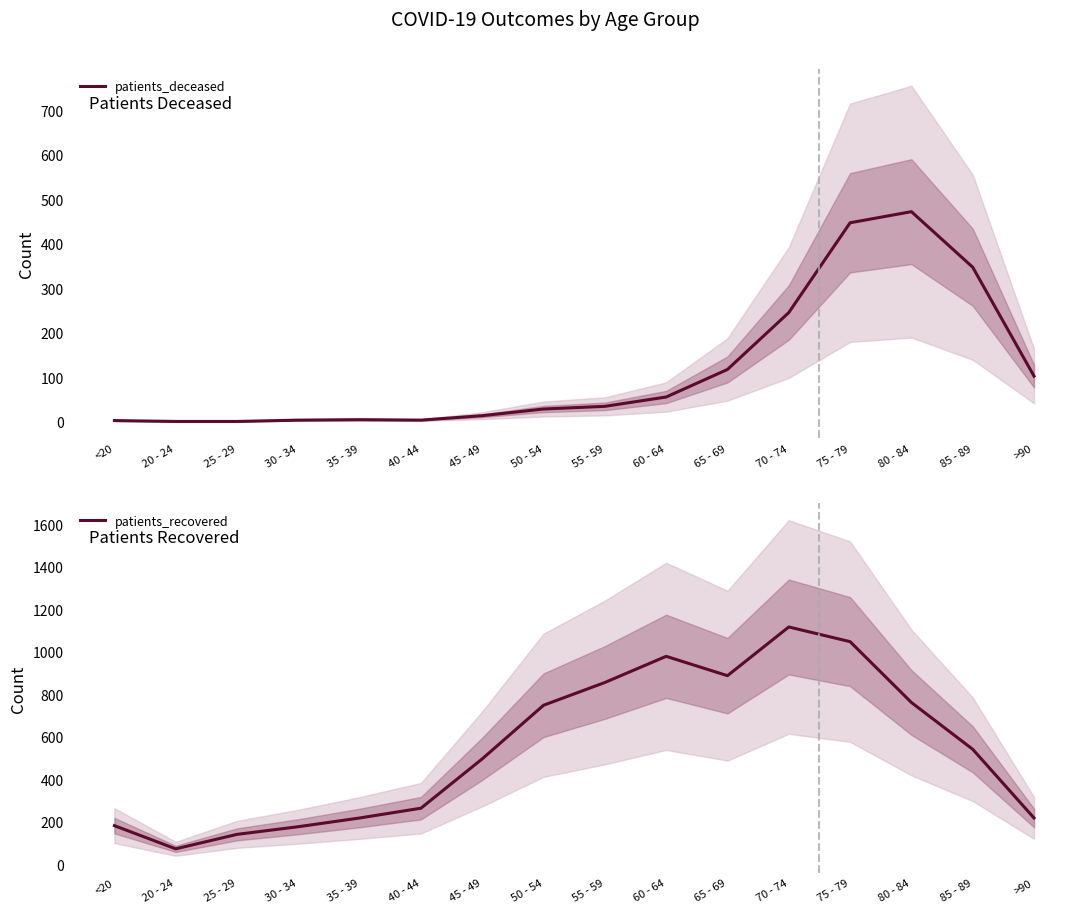

Which series has the largest range (max minus min)?

patients_recovered